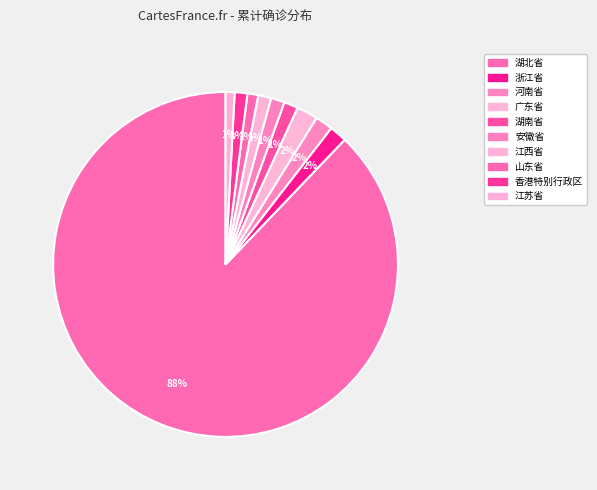

To the nearest percent, what percentage of the pie is 山东省?

1%